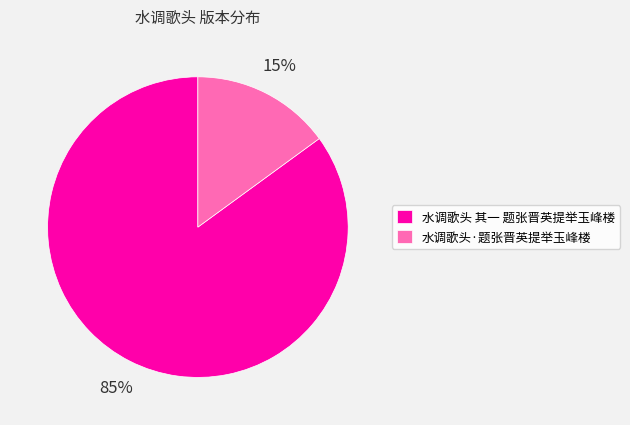

Rank the categories by value from highest to lowest.

水调歌头 其一 题张晋英提举玉峰楼, 水调歌头·题张晋英提举玉峰楼